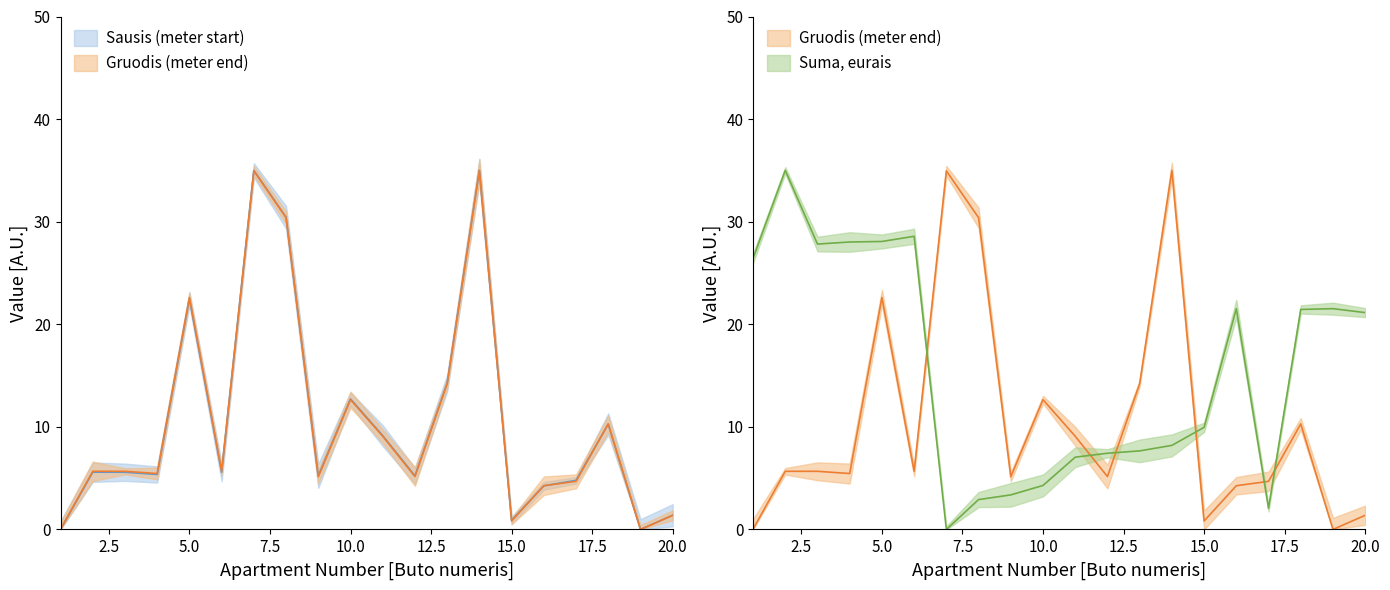

Which series ends up on top after the final intersection of Gruodis (meter end) and Suma, eurais?

Suma, eurais